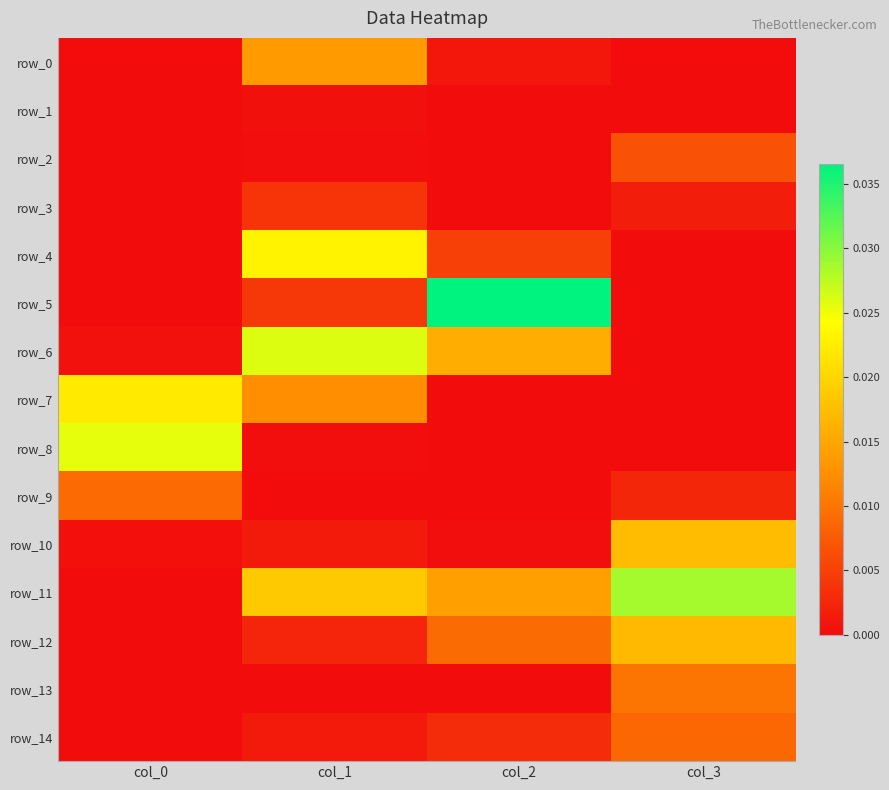

At which category does the chart reach its peak across all series?

col_2